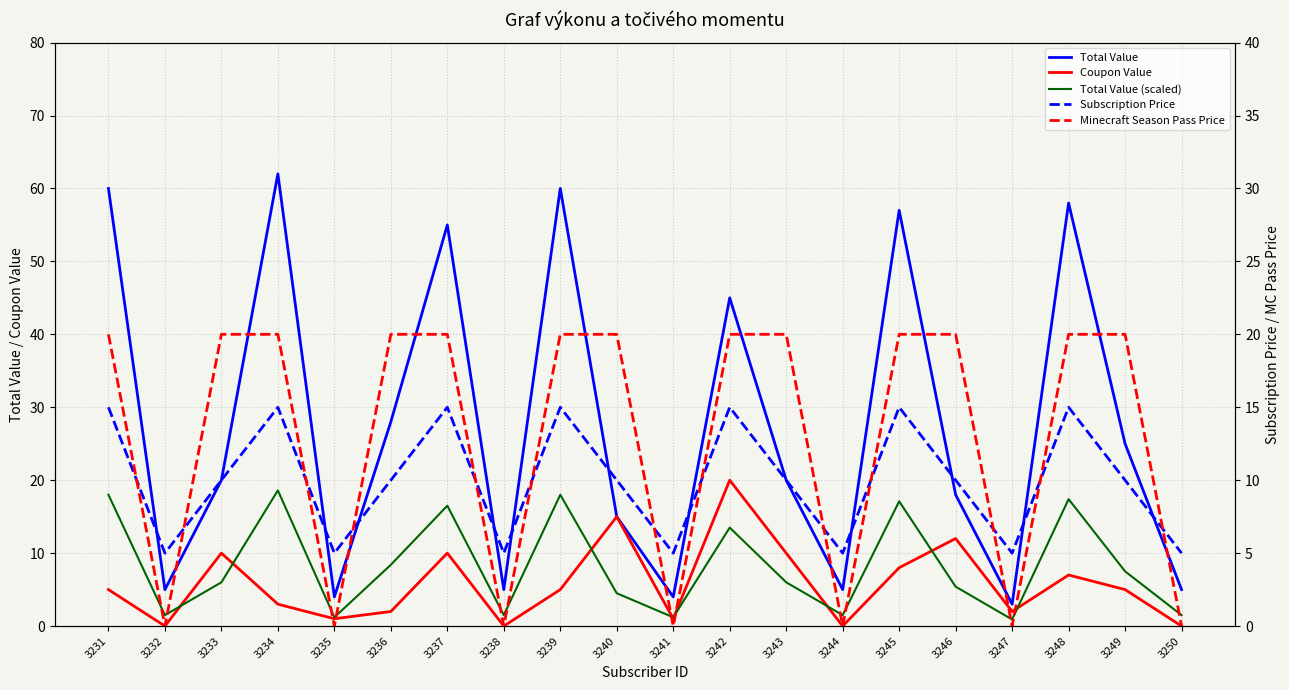

What is the spread (max minus min) of values at 3241?

5.0